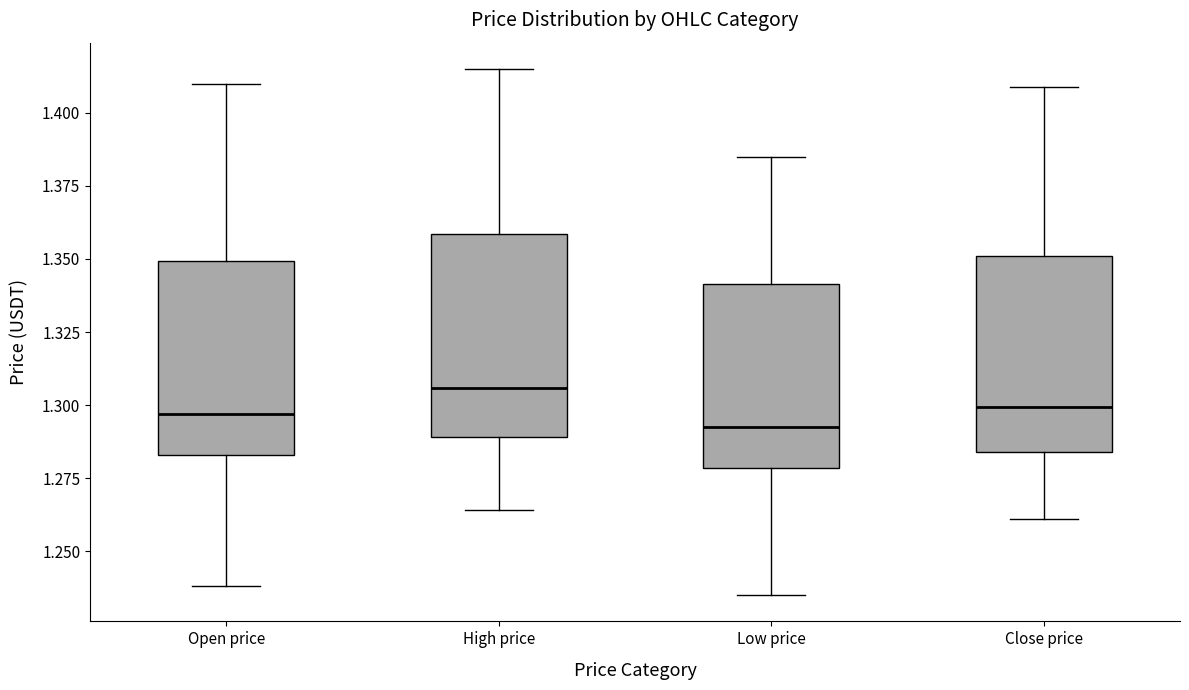

Reading left to right, read every box against the y-axis: the position of its median line, the range the box covers, and the ends of its whiskers. The values are not printed on the chart, so give them approximately, as read against the axis.

Open price: median 1.295, box 1.285 to 1.350, whiskers 1.240 to 1.410
High price: median 1.305, box 1.290 to 1.360, whiskers 1.265 to 1.415
Low price: median 1.295, box 1.280 to 1.340, whiskers 1.235 to 1.385
Close price: median 1.300, box 1.285 to 1.350, whiskers 1.260 to 1.410